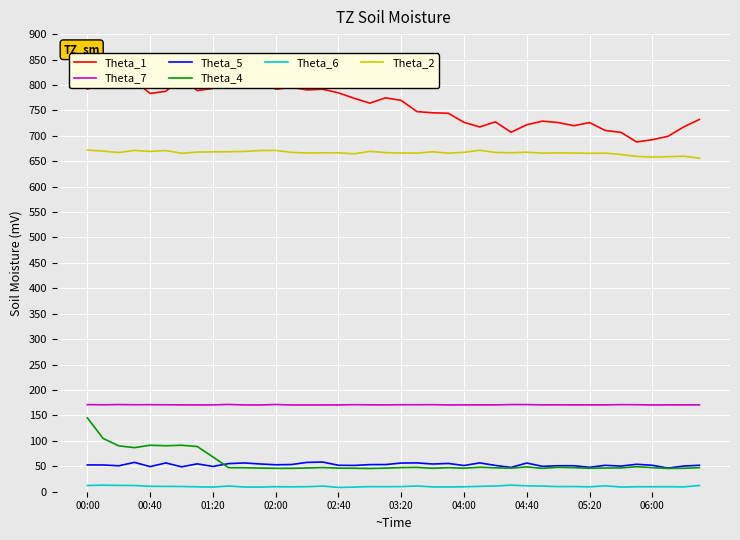

Between 31 and 37, which series saw the biggest shift?

Theta_1